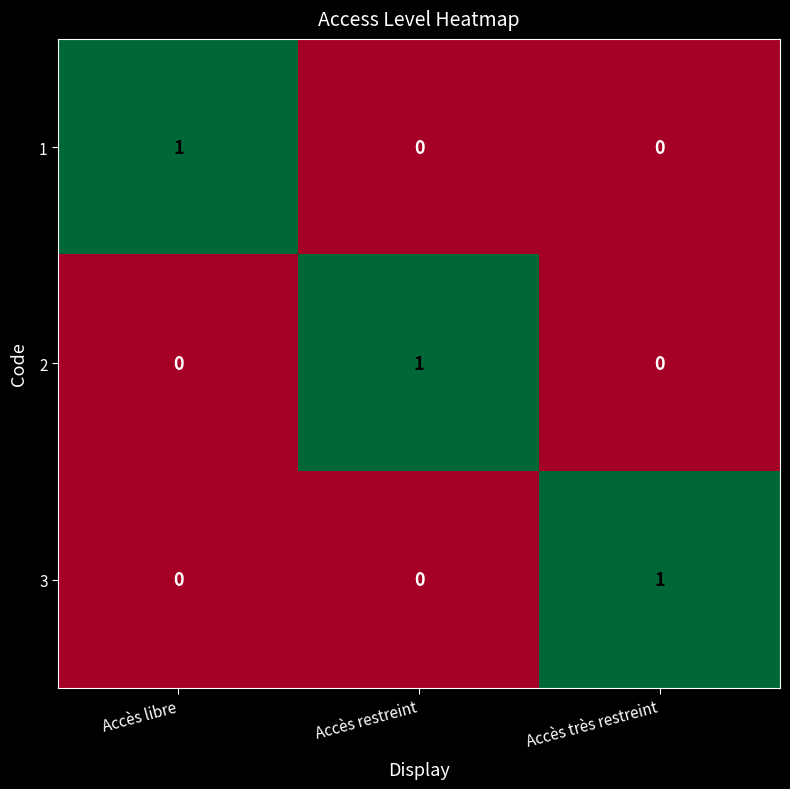

At how many categories does at least one series exceed 0?

3